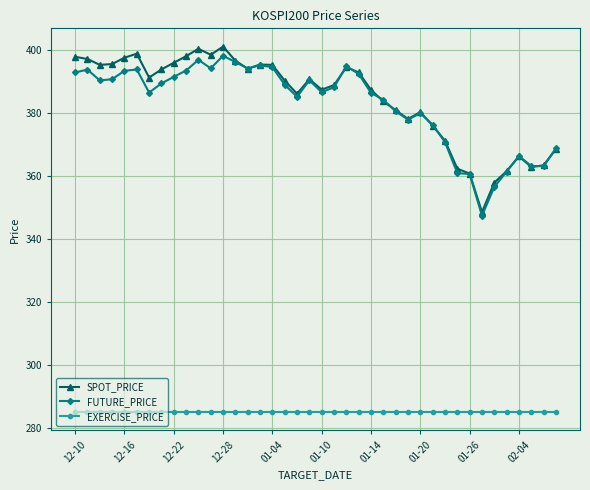

True or false: SPOT_PRICE has more than 2 interior local peaks.

True